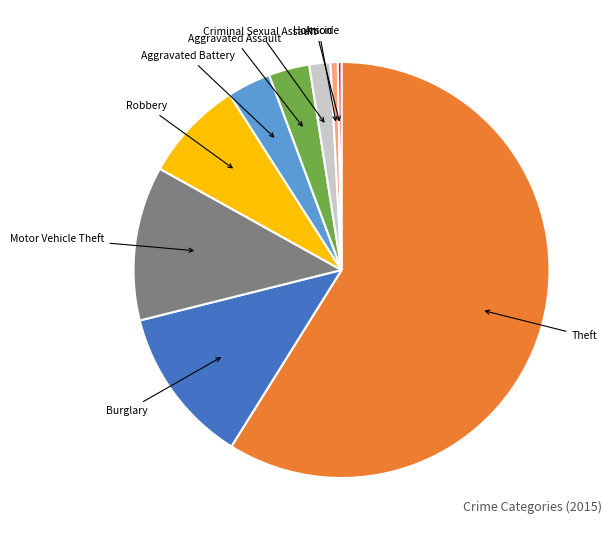

Is there a majority slice in this chart?

Yes